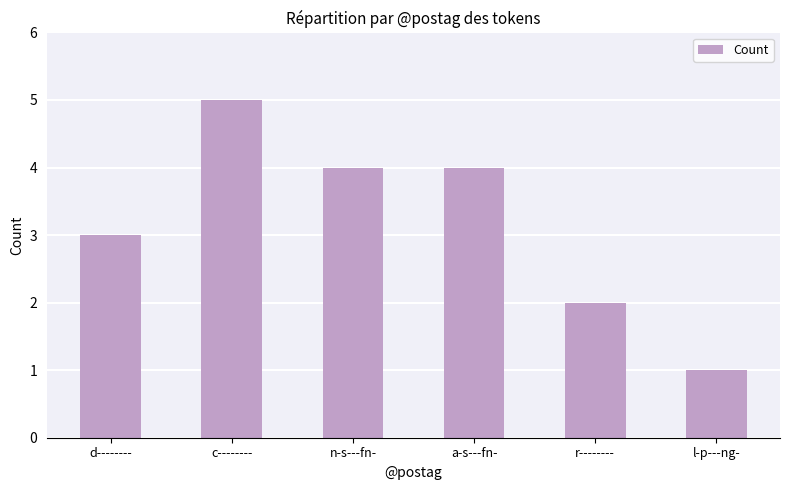

Approximately how many times larger is the value at d-------- compared to c--------?

0.6